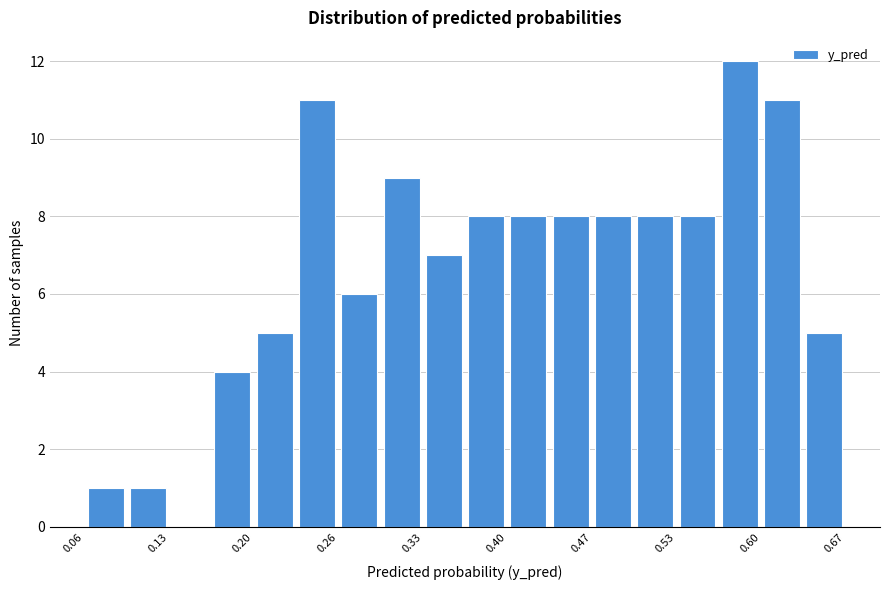

Read against the x-axis, roughly where is the centre of the tallest bar?

0.59